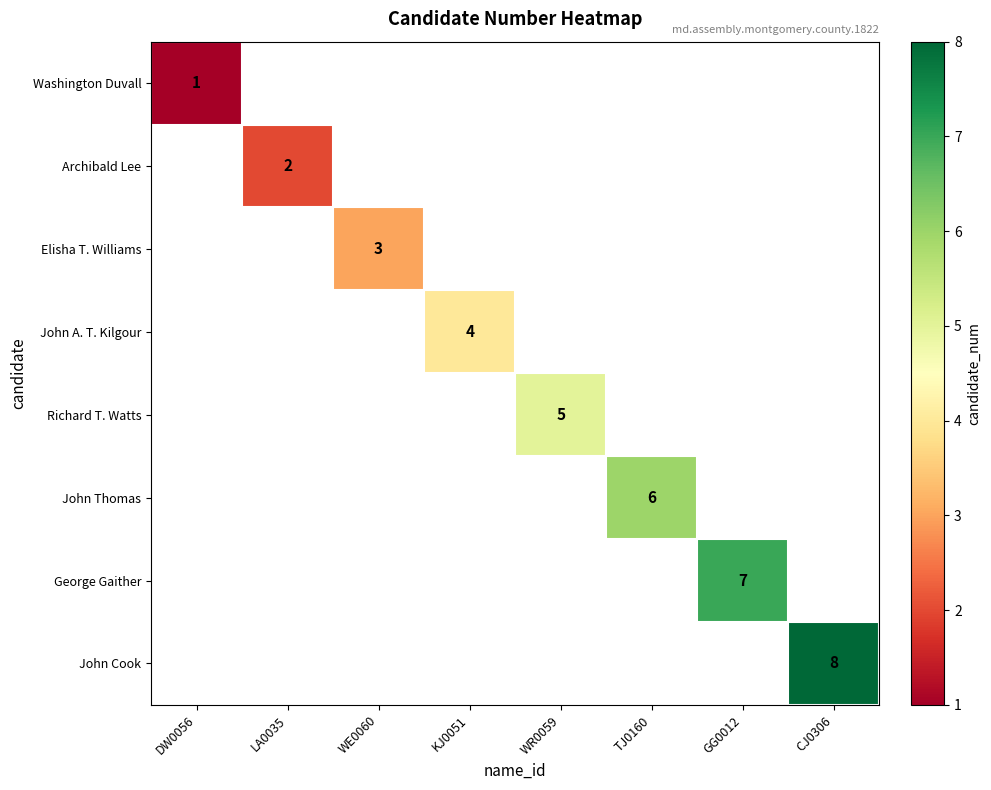

The value of George Gaither at GG0012 is 2. True or false?

False